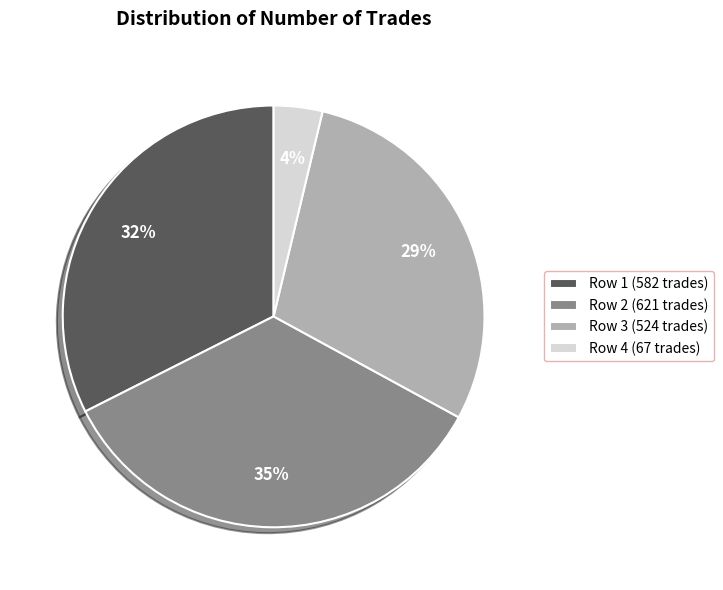

How many segments does this pie chart have?

4